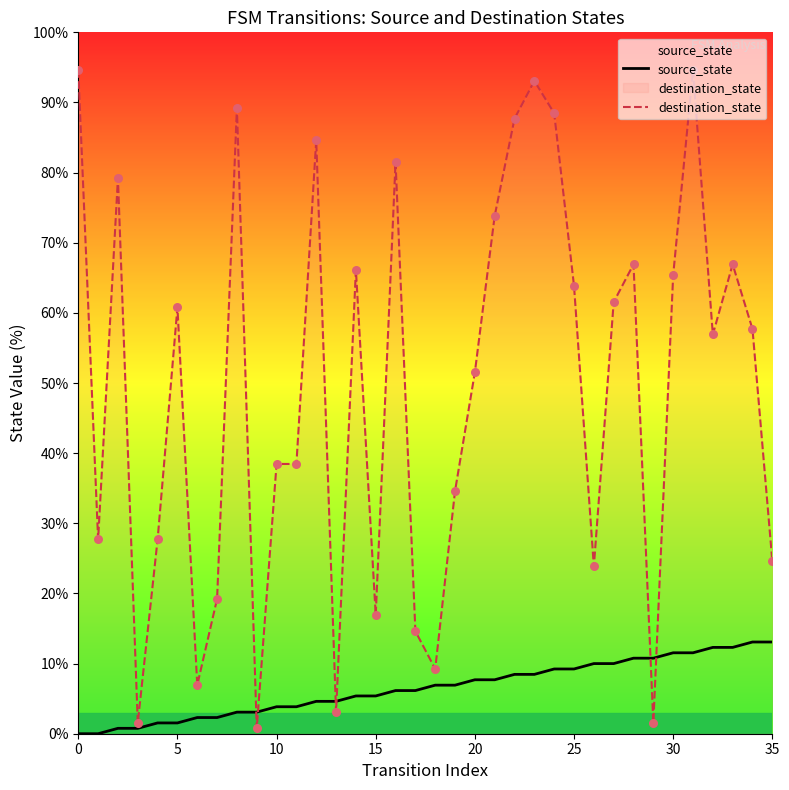

Which series reaches the maximum Y coordinate?

destination_state